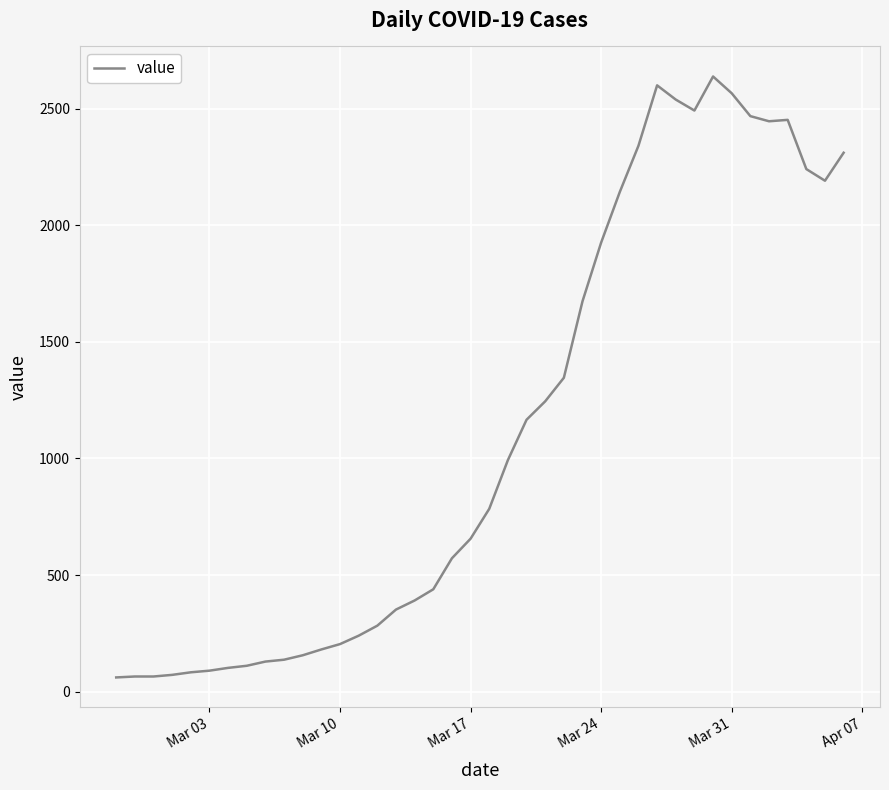

What is the difference between the maximum and minimum values?

2577